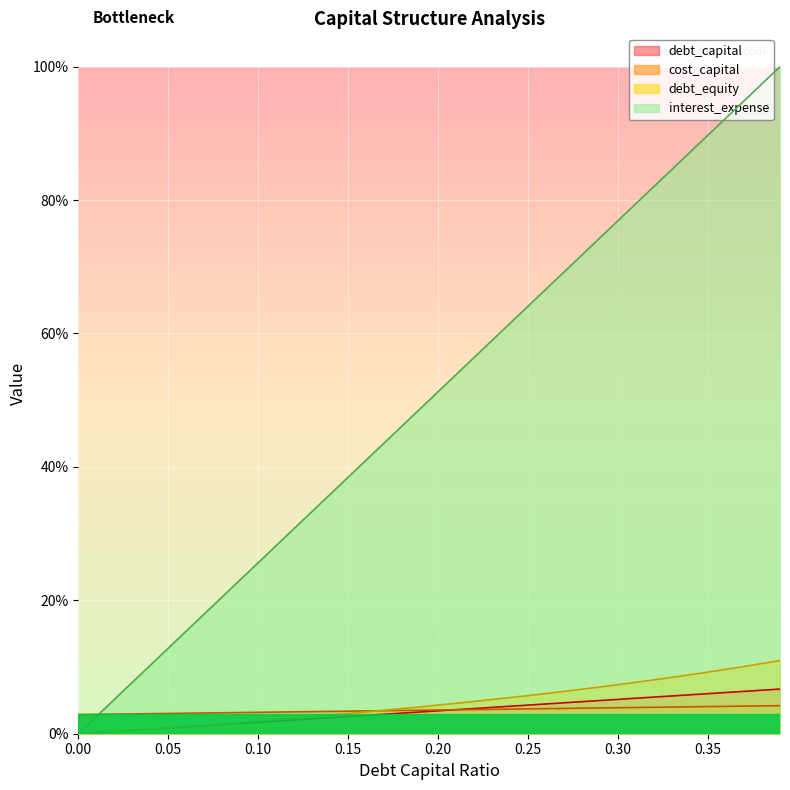

Is it true that debt_capital equals 0.9 at 0.34?

True